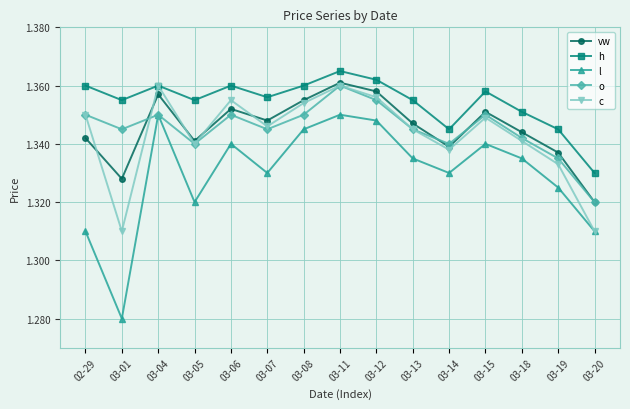

How many lines are shown in the chart?

5